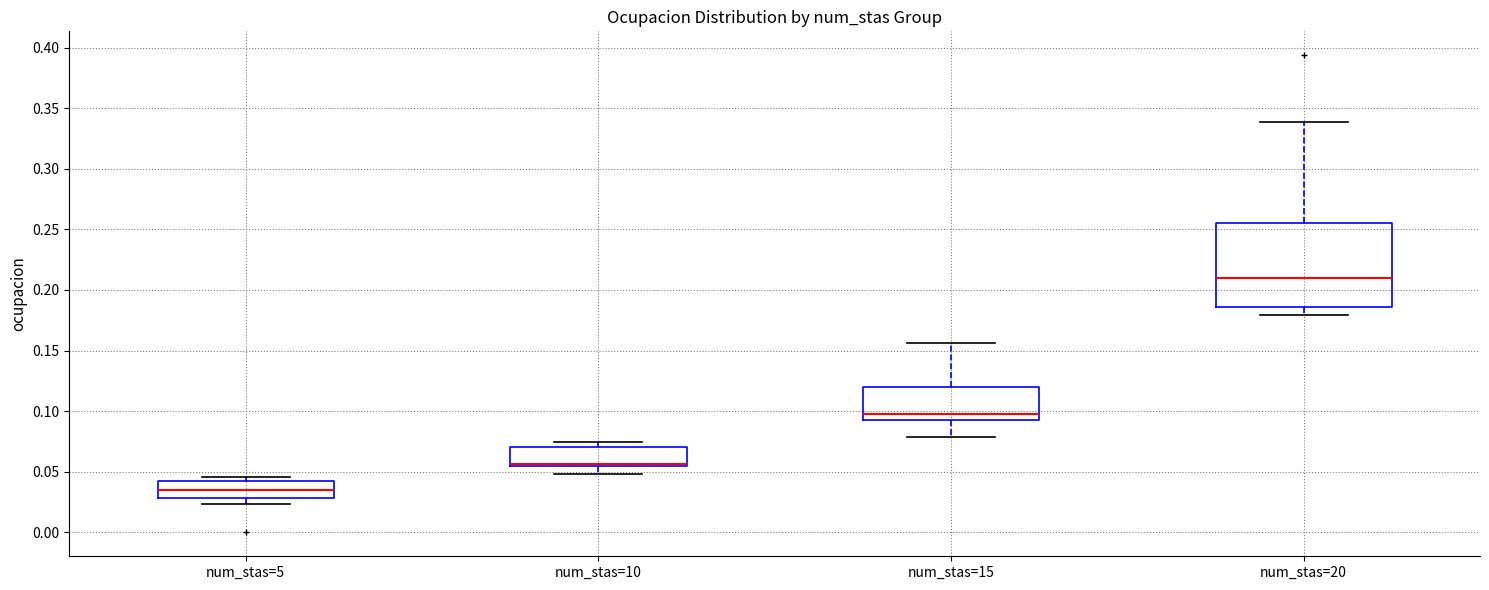

Which box has the highest median line?

num_stas=20